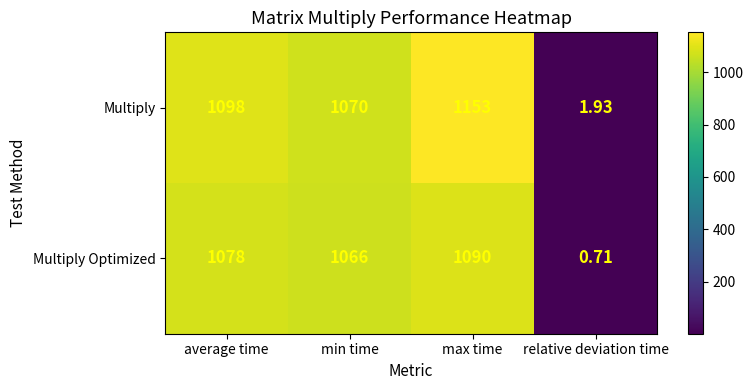

List the series in order of their peak value, highest first.

Multiply, Multiply Optimized